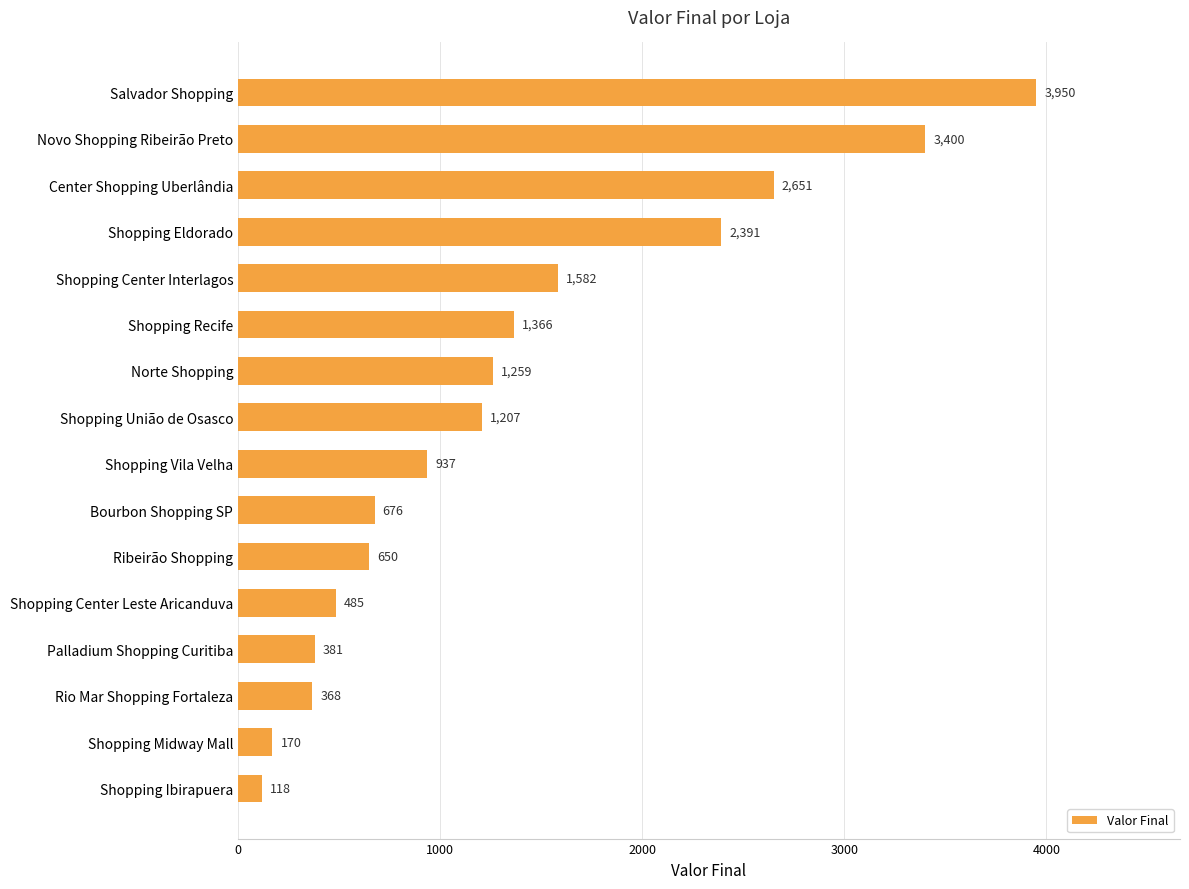

What is the sum of all values?

21591